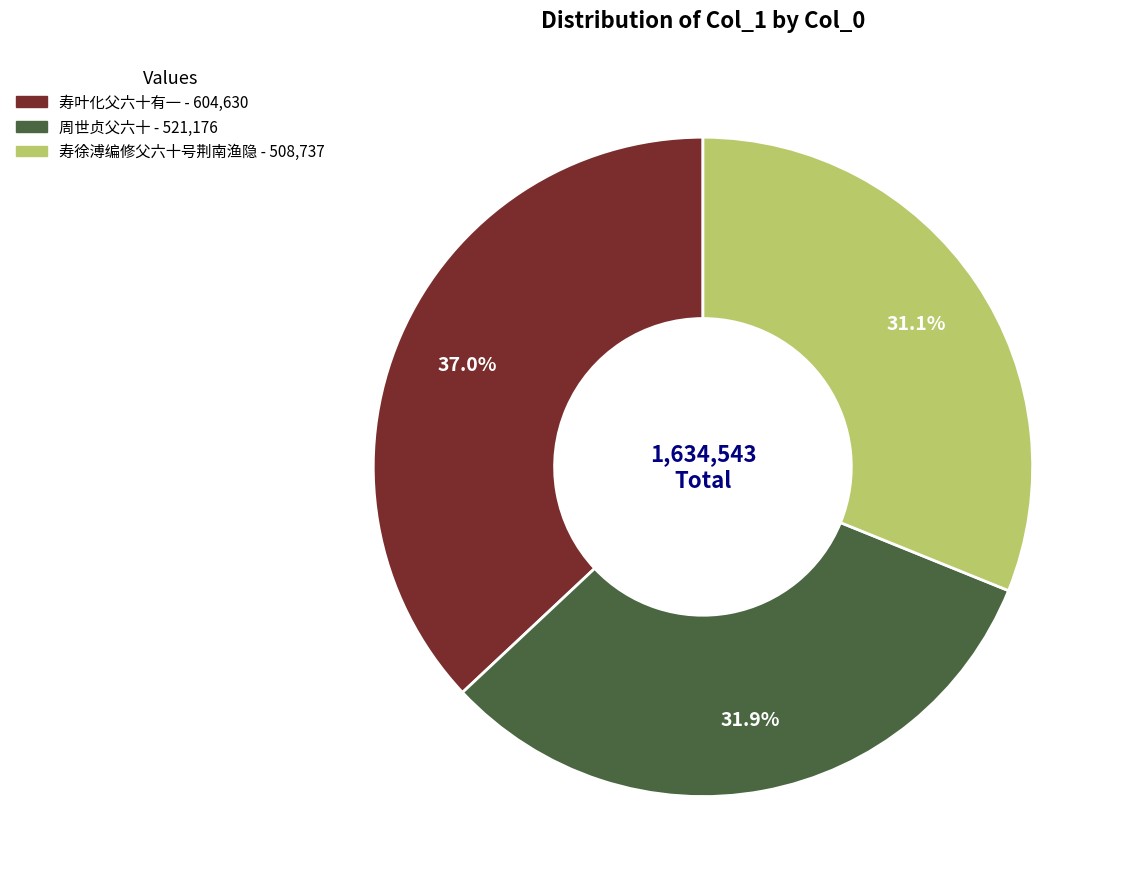

Approximately how many times larger is the value at 周世贞父六十 compared to 寿徐溥编修父六十号荆南渔隐?

1.0